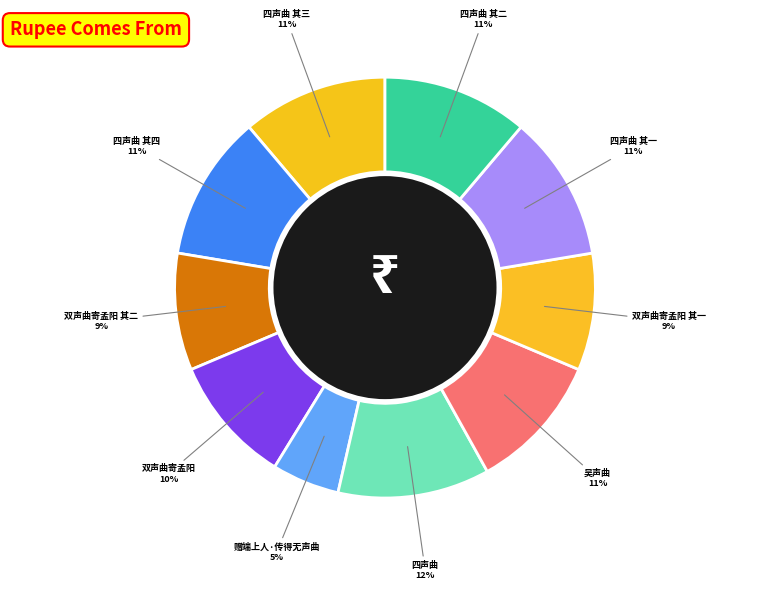

To the nearest percent, what is the difference between the 吴声曲 and 双声曲寄孟阳 其二 slice percentages?

2%